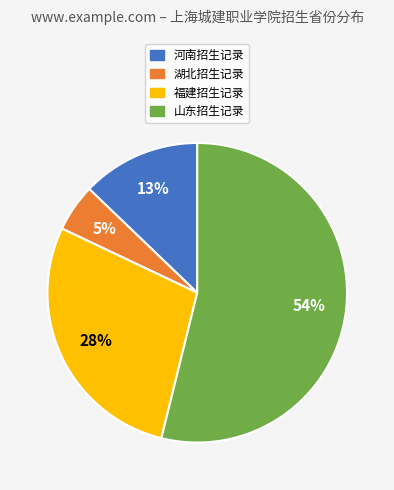

To the nearest percent, what is the average slice percentage?

25%